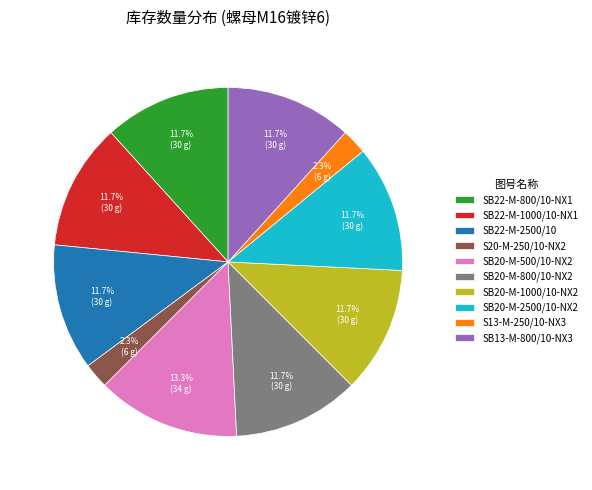

Is the sum of SB20-M-800/10-NX2 and S20-M-250/10-NX2 greater than half?

No